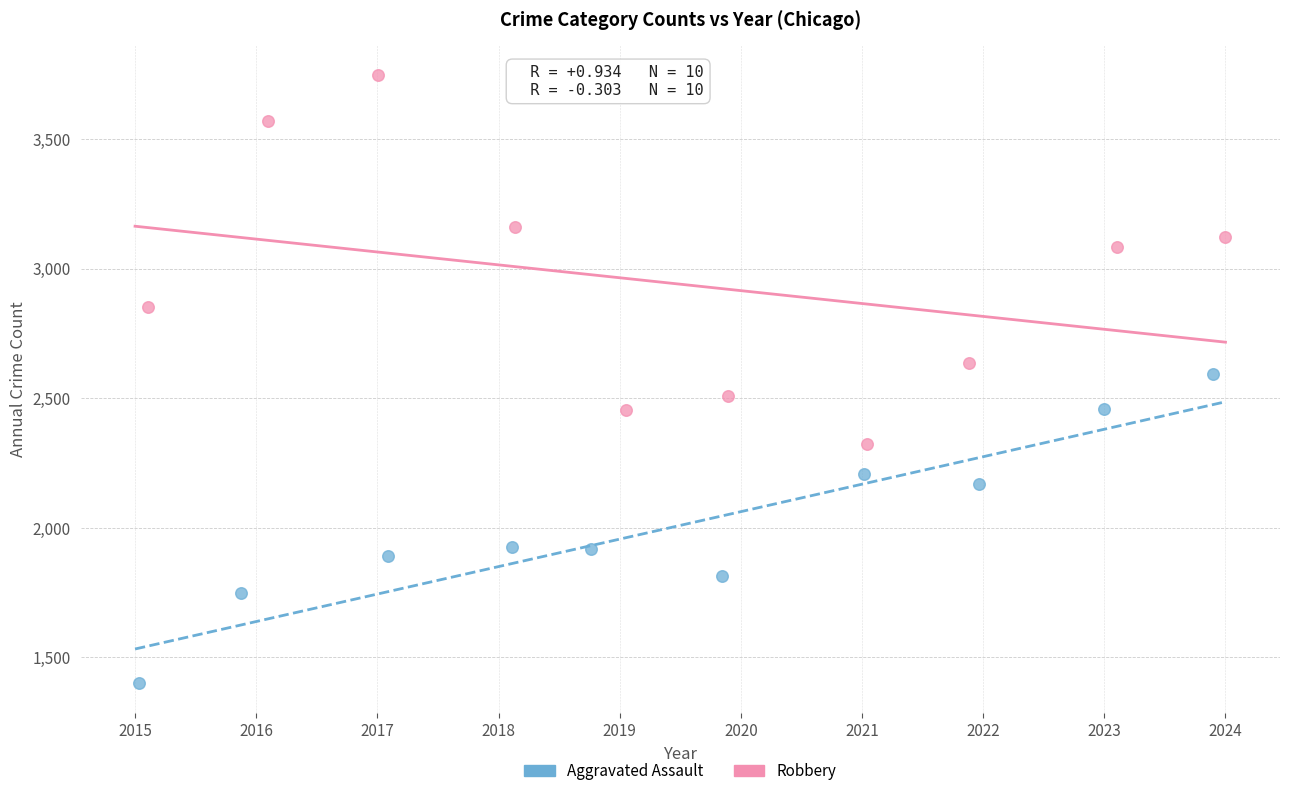

Which series reaches the maximum Y coordinate?

Robbery